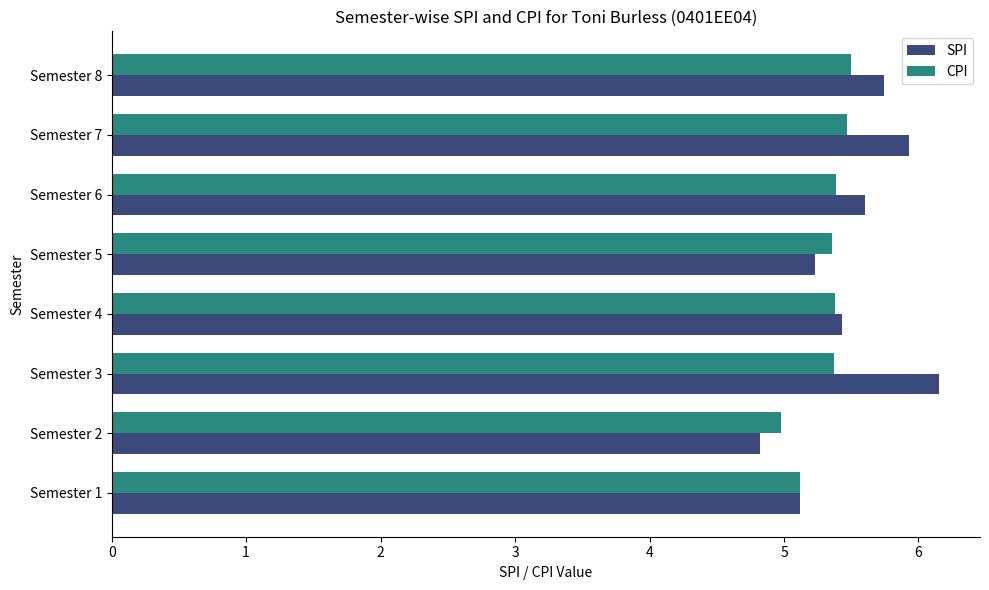

Which series has the largest total across all categories?

SPI